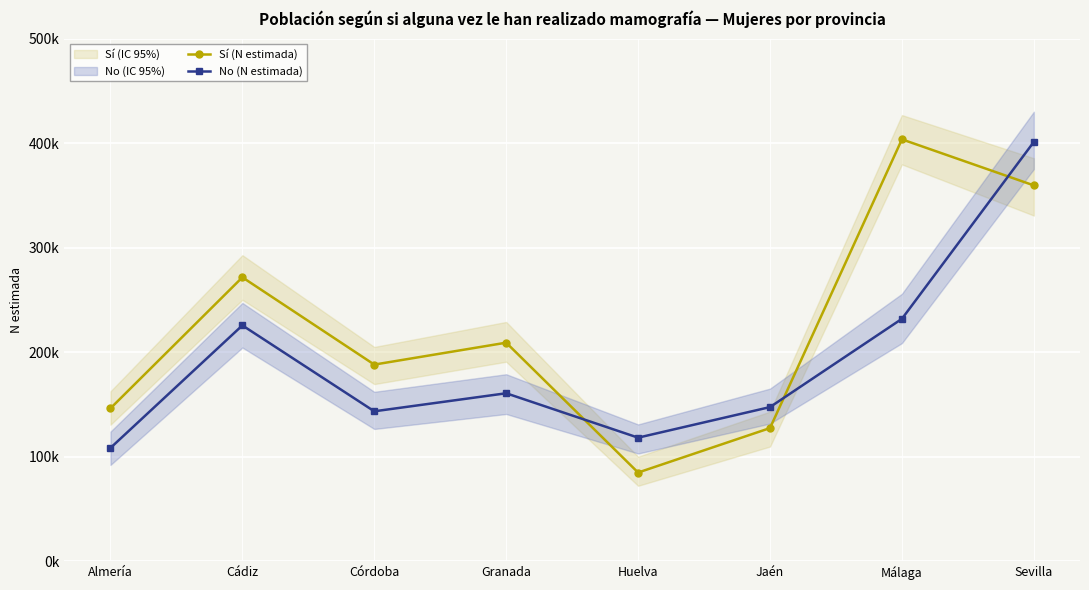

Which series changed the most between Cádiz and Granada?

No (N estimada)